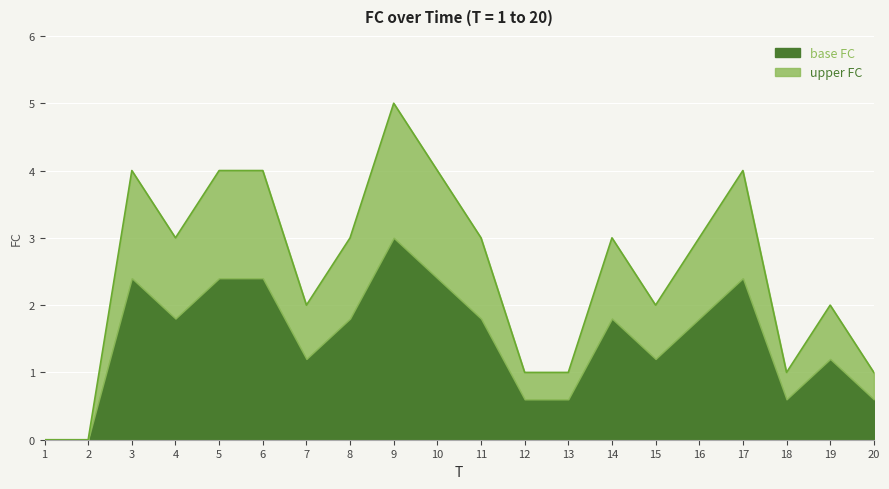

Does the chart display data point markers on the line(s)?

No